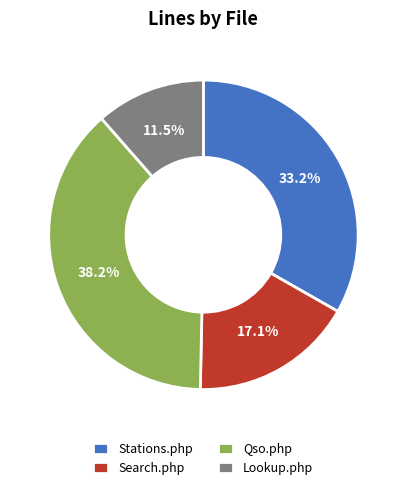

Is there any slice that represents more than half of the pie?

No